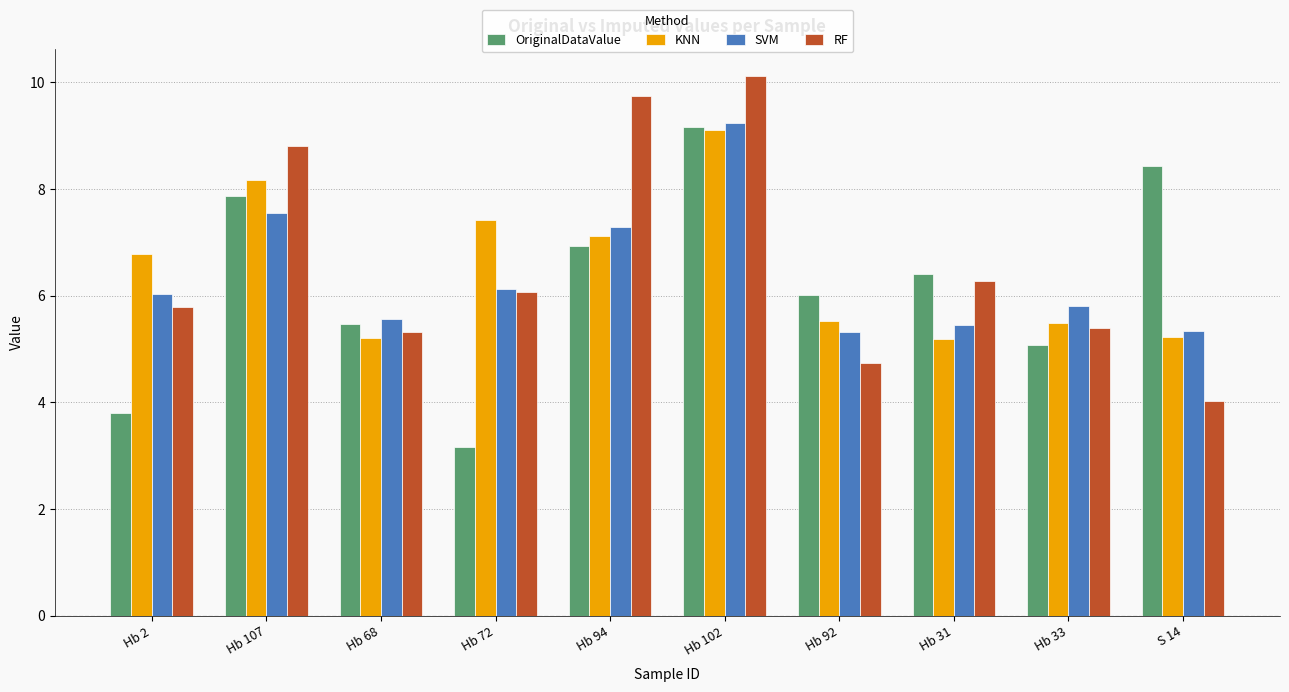

At which label does SVM first exceed 6?

Hb 2